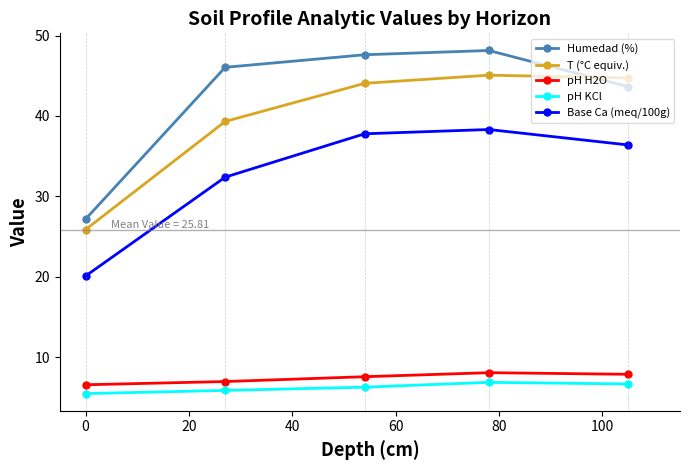

What is the value of the pH H2O point at the 5th from the left?

7.9